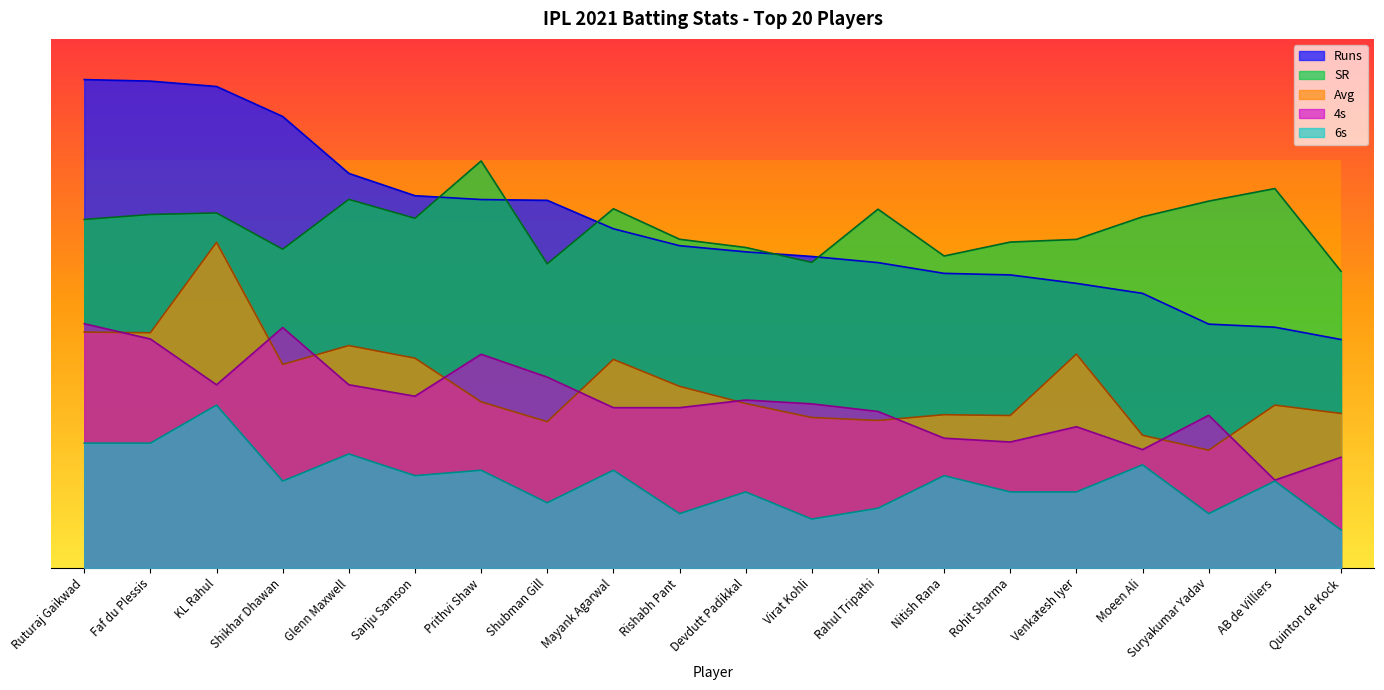

Reading left to right, what are all the values shown in this chart?

SR: Ruturaj Gaikwad=85.6	Faf du Plessis=86.8	KL Rahul=87.2	Shikhar Dhawan=78.3	Glenn Maxwell=90.6	Sanju Samson=85.9	Prithvi Shaw=100.0	Shubman Gill=74.7	Mayank Agarwal=88.3	Rishabh Pant=80.8	Devdutt Padikkal=78.7	Virat Kohli=75.1	Rahul Tripathi=88.2	Nitish Rana=76.6	Rohit Sharma=80.1	Venkatesh Iyer=80.7	Moeen Ali=86.3	Suryakumar Yadav=90.1	AB de Villiers=93.2	Quinton de Kock=72.9
Avg: Ruturaj Gaikwad=58.0	Faf du Plessis=57.8	KL Rahul=80.0	Shikhar Dhawan=50.0	Glenn Maxwell=54.6	Sanju Samson=51.5	Prithvi Shaw=40.8	Shubman Gill=35.9	Mayank Agarwal=51.2	Rishabh Pant=44.6	Devdutt Padikkal=40.4	Virat Kohli=37.0	Rahul Tripathi=36.2	Nitish Rana=37.6	Rohit Sharma=37.4	Venkatesh Iyer=52.5	Moeen Ali=32.6	Suryakumar Yadav=28.9	AB de Villiers=40.0	Quinton de Kock=38.0
Runs: Ruturaj Gaikwad=120.0	Faf du Plessis=119.6	KL Rahul=118.3	Shikhar Dhawan=110.9	Glenn Maxwell=96.9	Sanju Samson=91.5	Prithvi Shaw=90.5	Shubman Gill=90.3	Mayank Agarwal=83.3	Rishabh Pant=79.2	Devdutt Padikkal=77.7	Virat Kohli=76.5	Rahul Tripathi=75.0	Nitish Rana=72.4	Rohit Sharma=72.0	Venkatesh Iyer=69.9	Moeen Ali=67.5	Suryakumar Yadav=59.9	AB de Villiers=59.1	Quinton de Kock=56.1
4s: Ruturaj Gaikwad=60.0	Faf du Plessis=56.2	KL Rahul=45.0	Shikhar Dhawan=59.1	Glenn Maxwell=45.0	Sanju Samson=42.2	Prithvi Shaw=52.5	Shubman Gill=46.9	Mayank Agarwal=39.4	Rishabh Pant=39.4	Devdutt Padikkal=41.2	Virat Kohli=40.3	Rahul Tripathi=38.4	Nitish Rana=31.9	Rohit Sharma=30.9	Venkatesh Iyer=34.7	Moeen Ali=29.1	Suryakumar Yadav=37.5	AB de Villiers=21.6	Quinton de Kock=27.2
6s: Ruturaj Gaikwad=30.7	Faf du Plessis=30.7	KL Rahul=40.0	Shikhar Dhawan=21.3	Glenn Maxwell=28.0	Sanju Samson=22.7	Prithvi Shaw=24.0	Shubman Gill=16.0	Mayank Agarwal=24.0	Rishabh Pant=13.3	Devdutt Padikkal=18.7	Virat Kohli=12.0	Rahul Tripathi=14.7	Nitish Rana=22.7	Rohit Sharma=18.7	Venkatesh Iyer=18.7	Moeen Ali=25.3	Suryakumar Yadav=13.3	AB de Villiers=21.3	Quinton de Kock=9.3